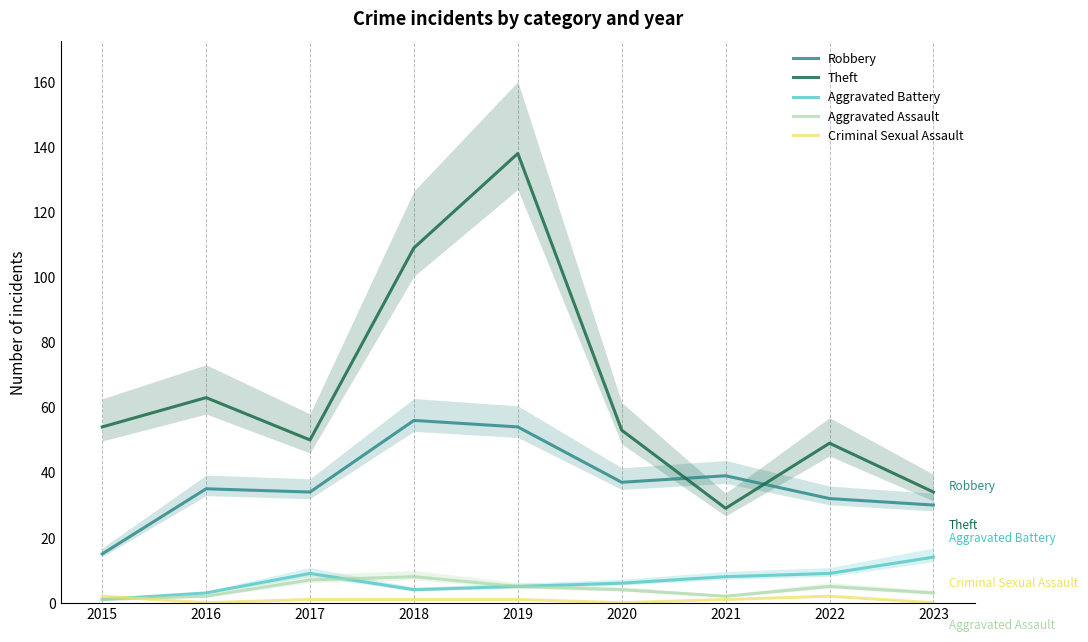

Count the number of data series in this chart.

5